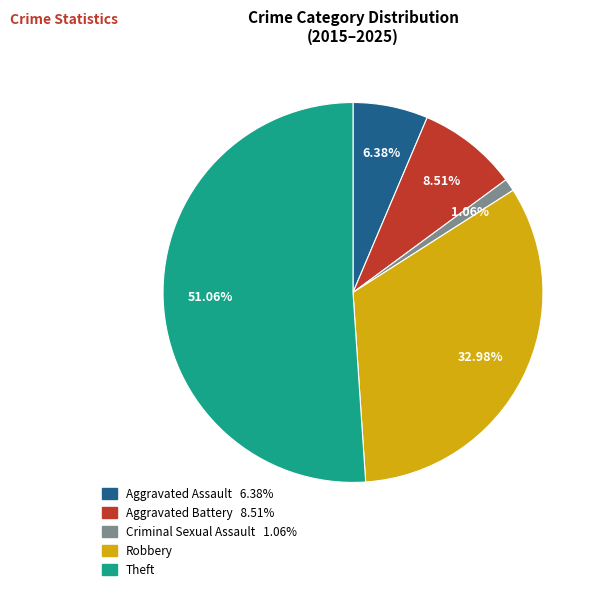

Which category accounts for the majority?

Theft